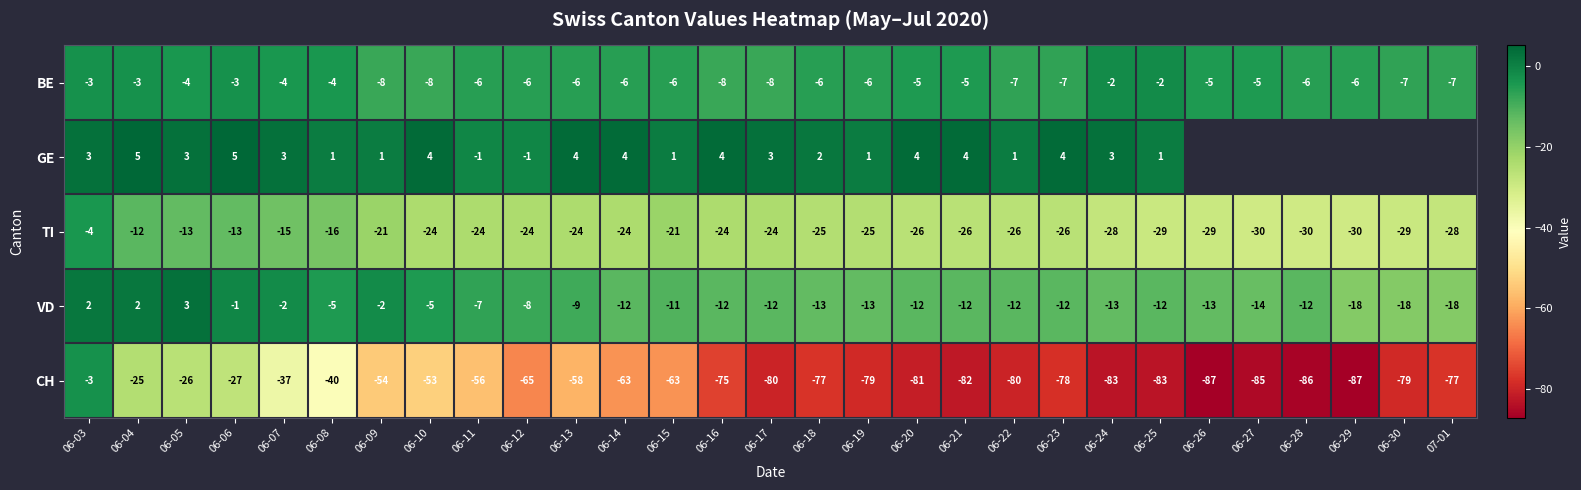

Where is TI nearest to the value -17?

06-08